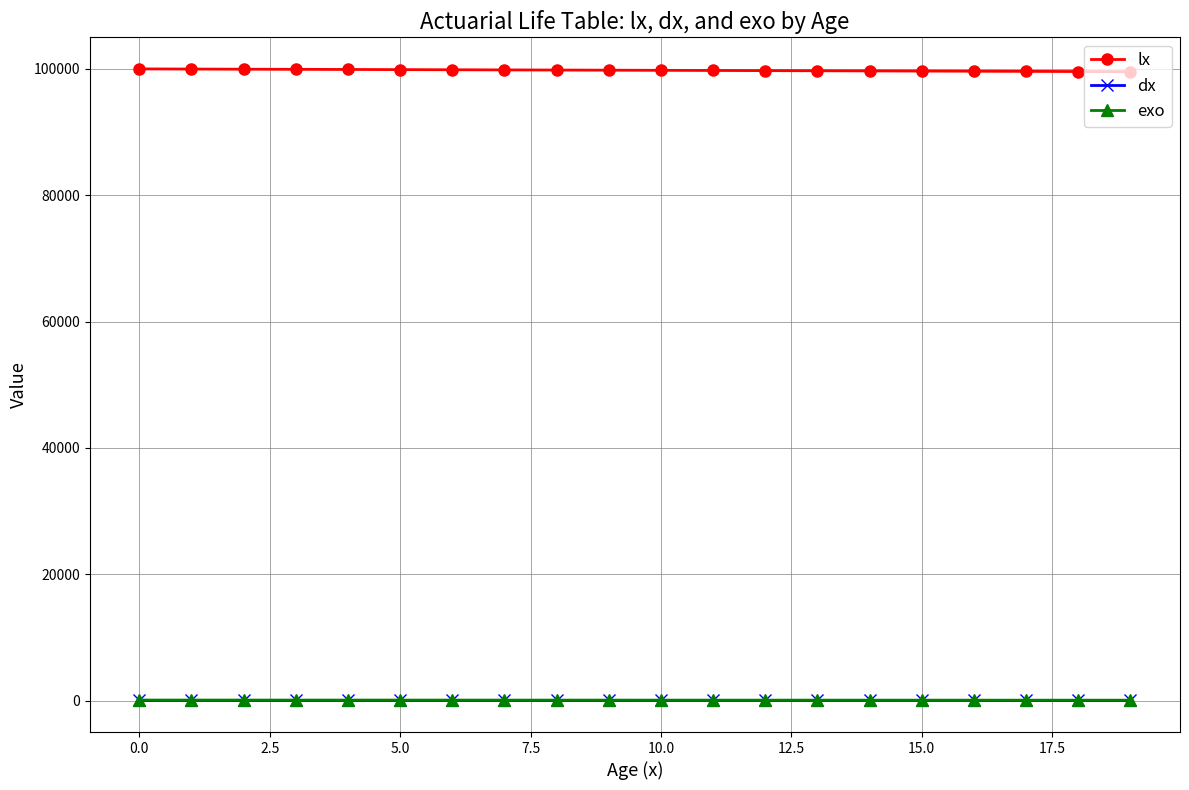

What is the greatest value displayed?

100000.0